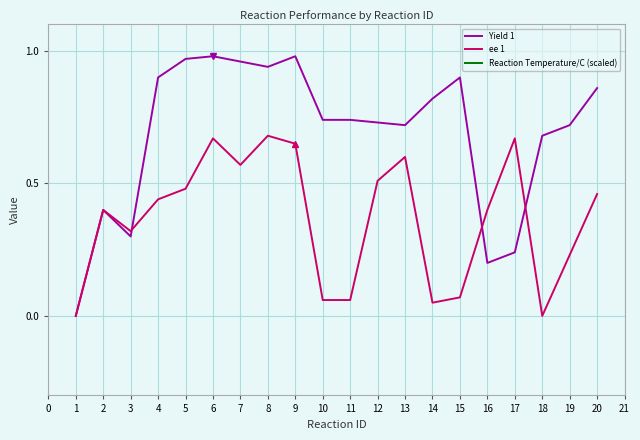

List the series in order of their peak value, lowest first.

ee 1, Yield 1, Reaction Temperature/C (scaled)